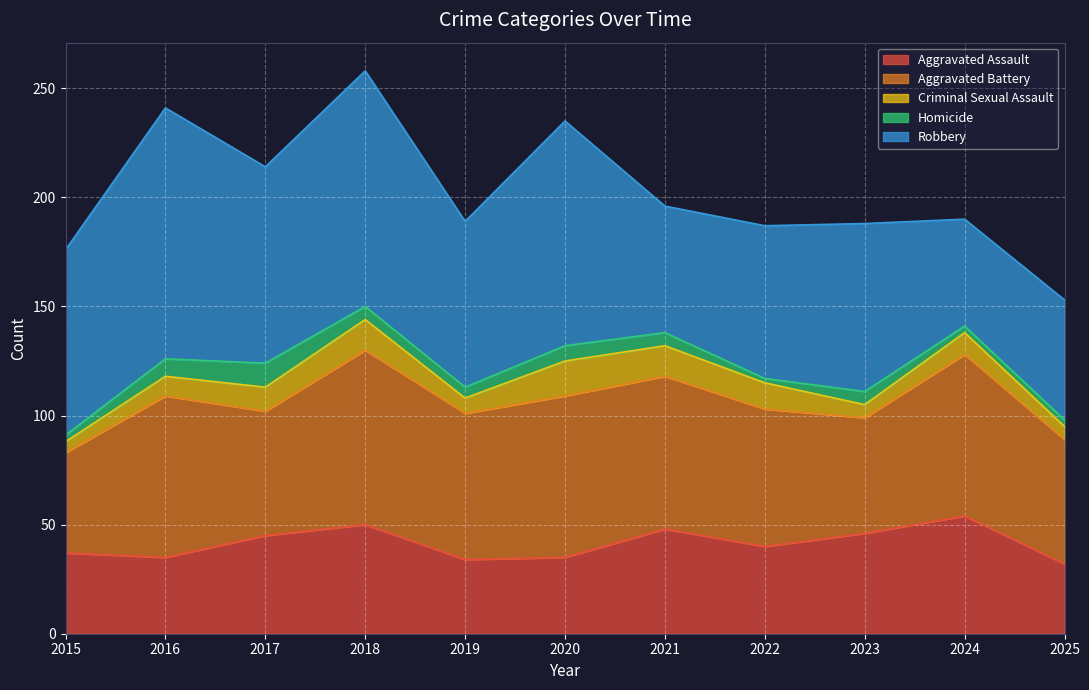

What is the sum of the Aggravated Battery values at 2024 and 2021?

144